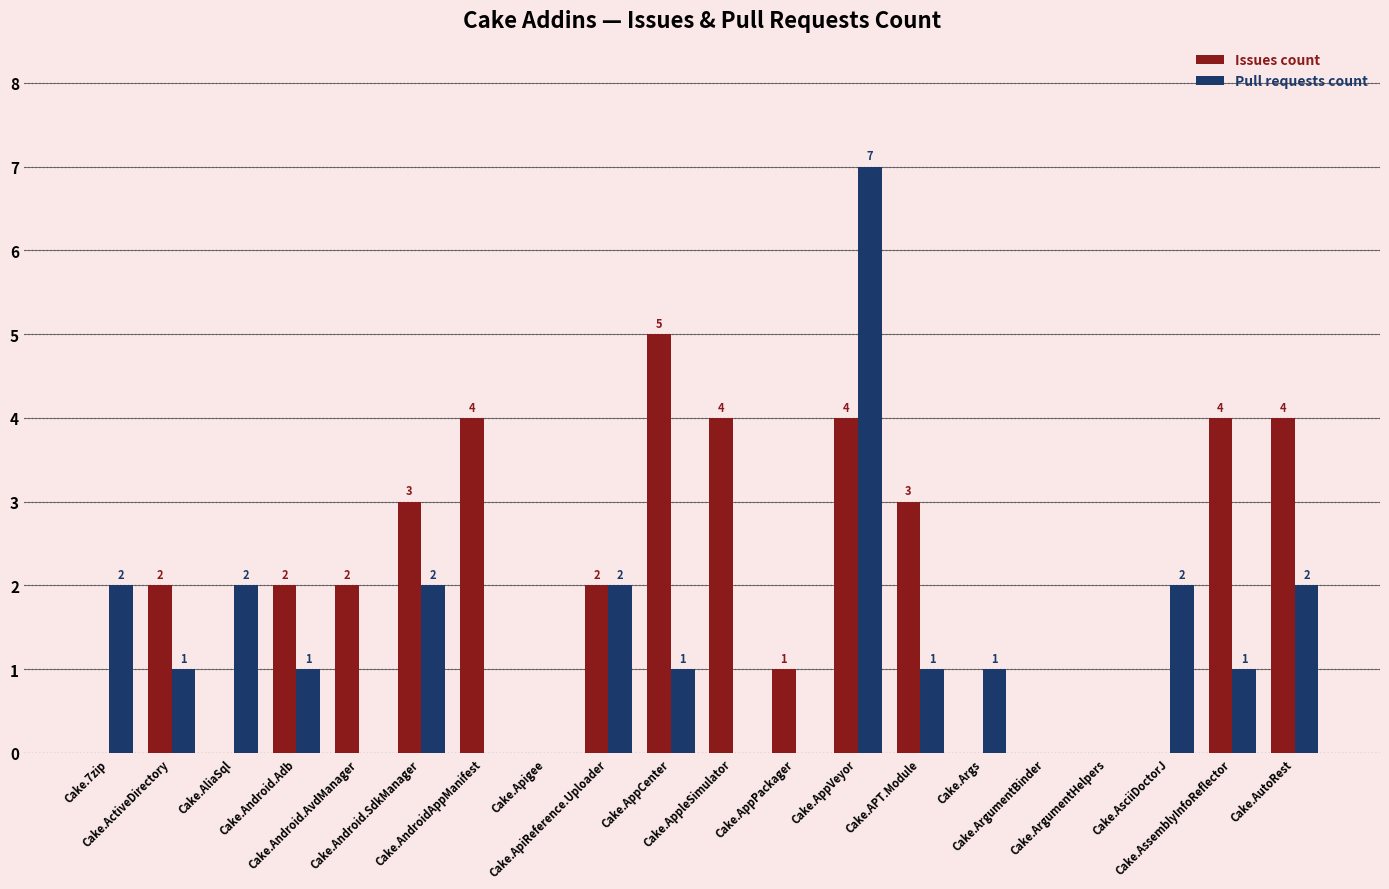

True or false: Issues count has a value of 4 at Cake.Android.SdkManager.

False